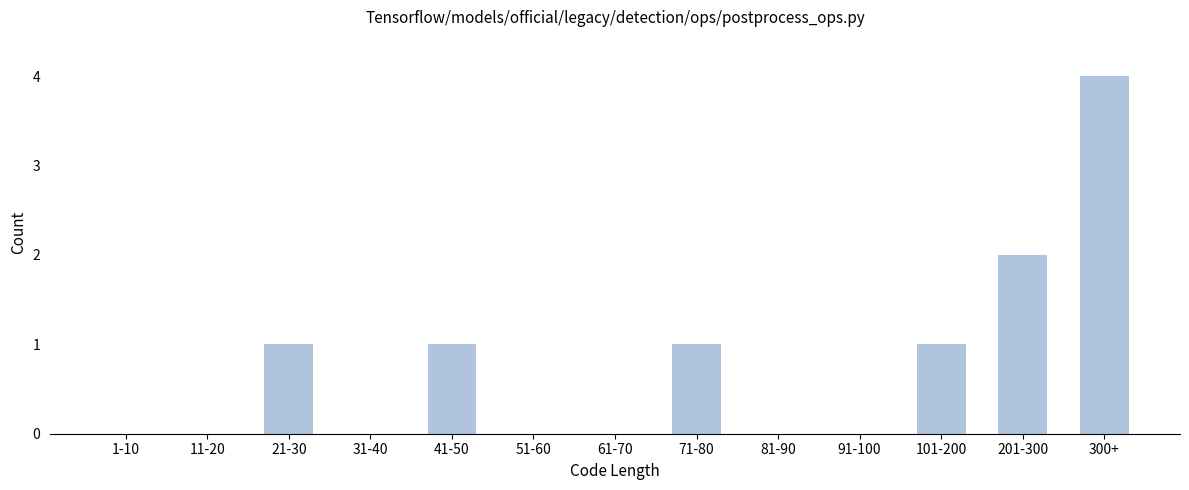

Reading right to left, transcribe all the data shown in this chart.

300+=4	201-300=2	101-200=1	91-100=0	81-90=0	71-80=1	61-70=0	51-60=0	41-50=1	31-40=0	21-30=1	11-20=0	1-10=0